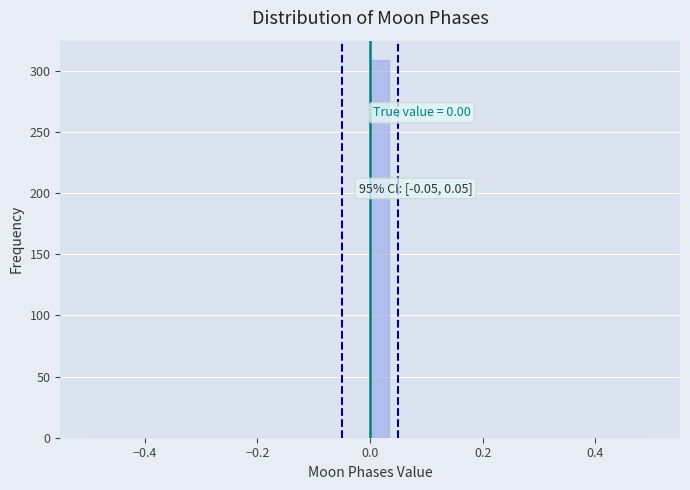

Read against the x-axis, roughly where is the centre of the tallest bar?

0.02